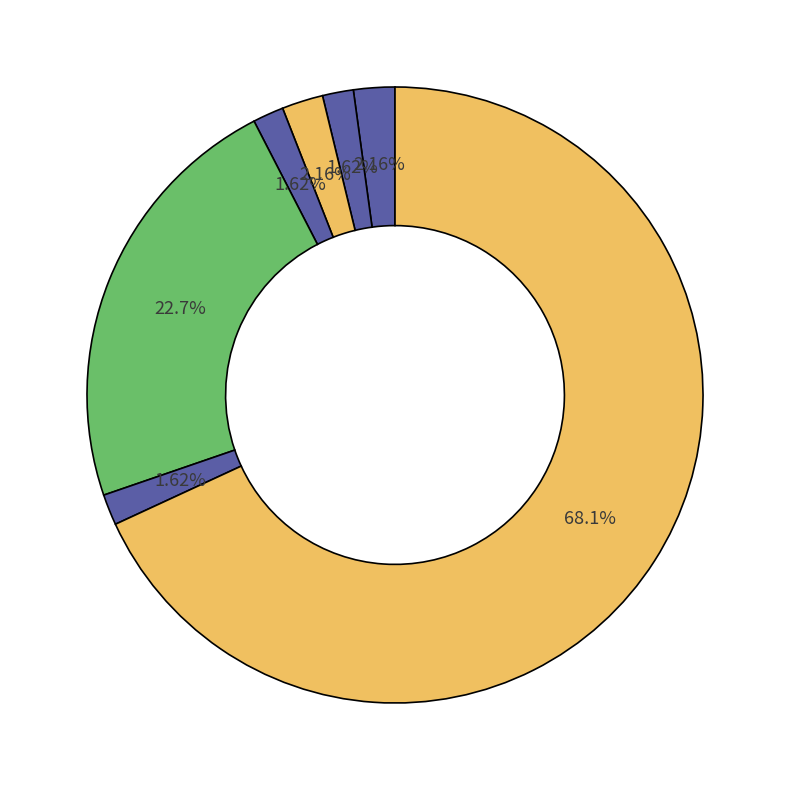

Count the number of slices in the pie.

7